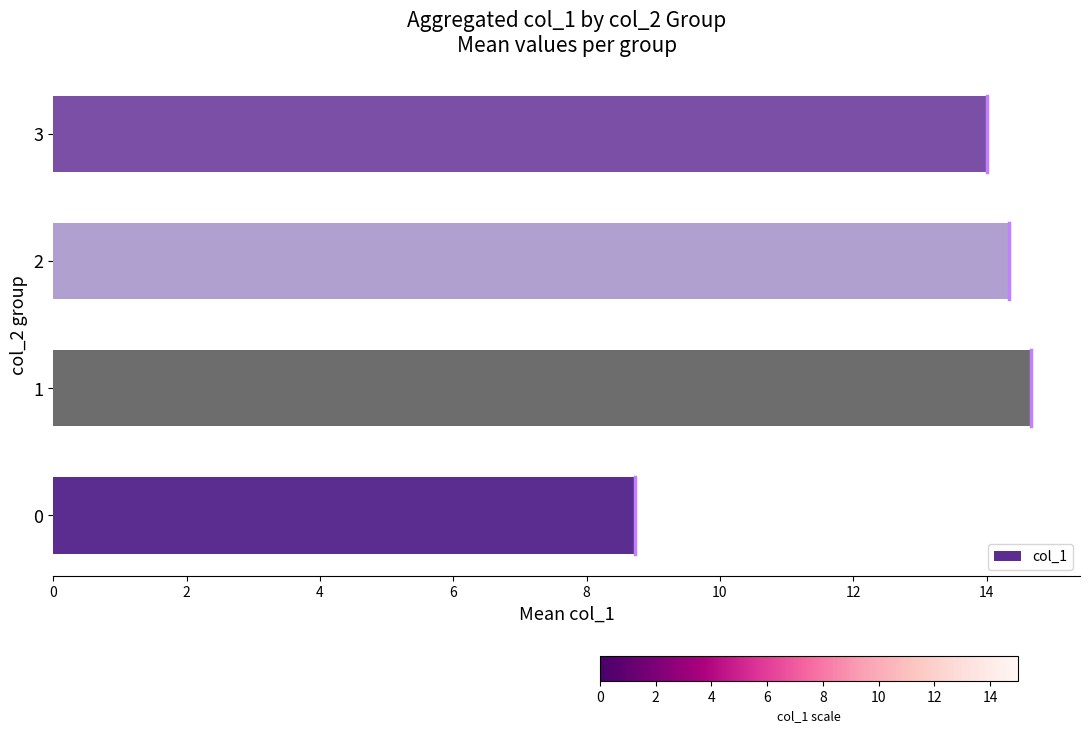

How many categories are shown in the chart?

4